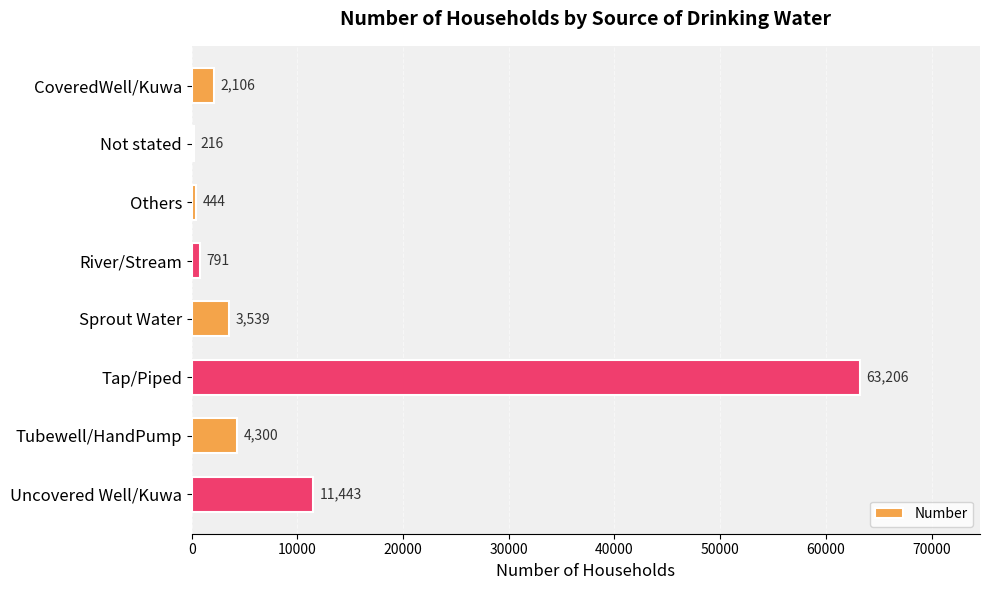

At which label is the value closest to 31711?

Uncovered Well/Kuwa